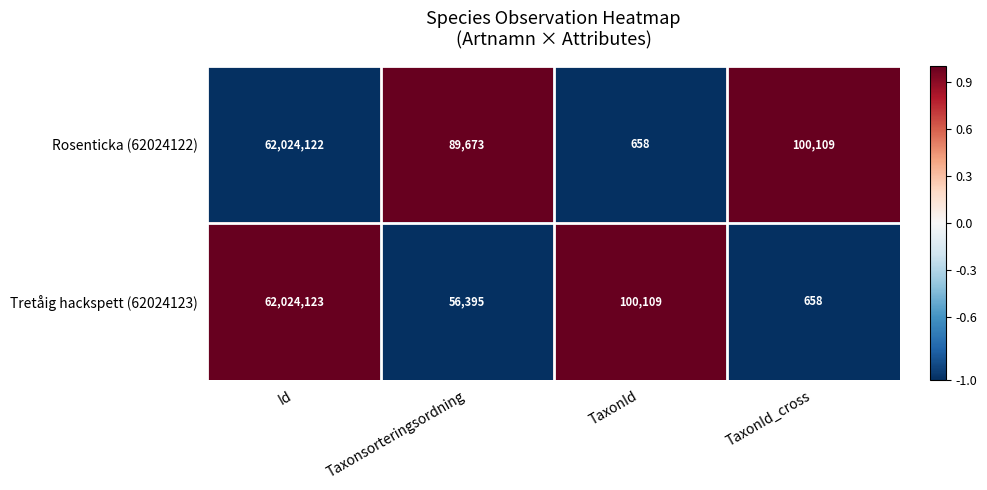

Which series has the largest range (max minus min)?

Tretåig hackspett (62024123)